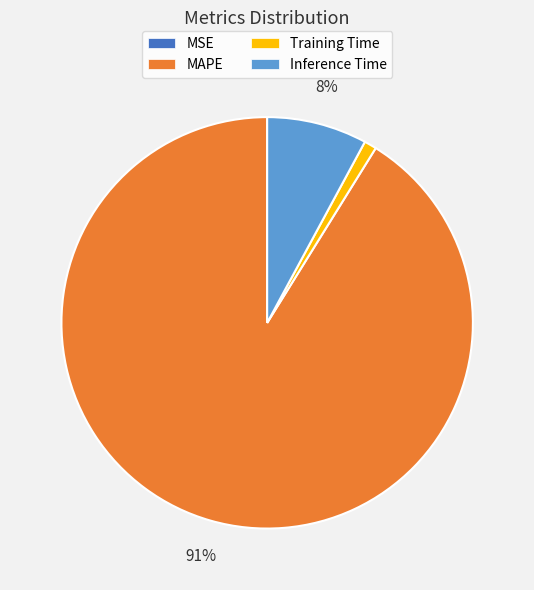

Is there a majority slice in this chart?

Yes